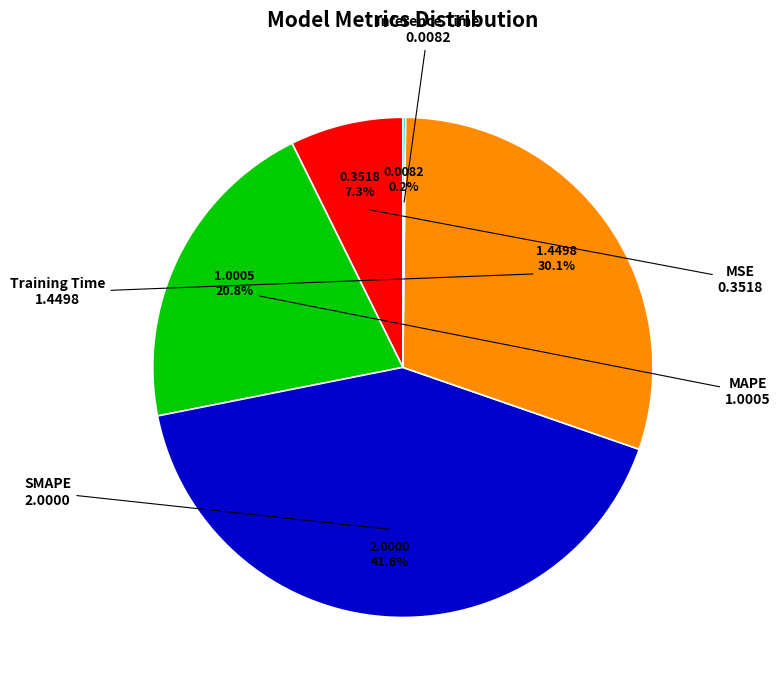

Does any single category account for the majority?

No